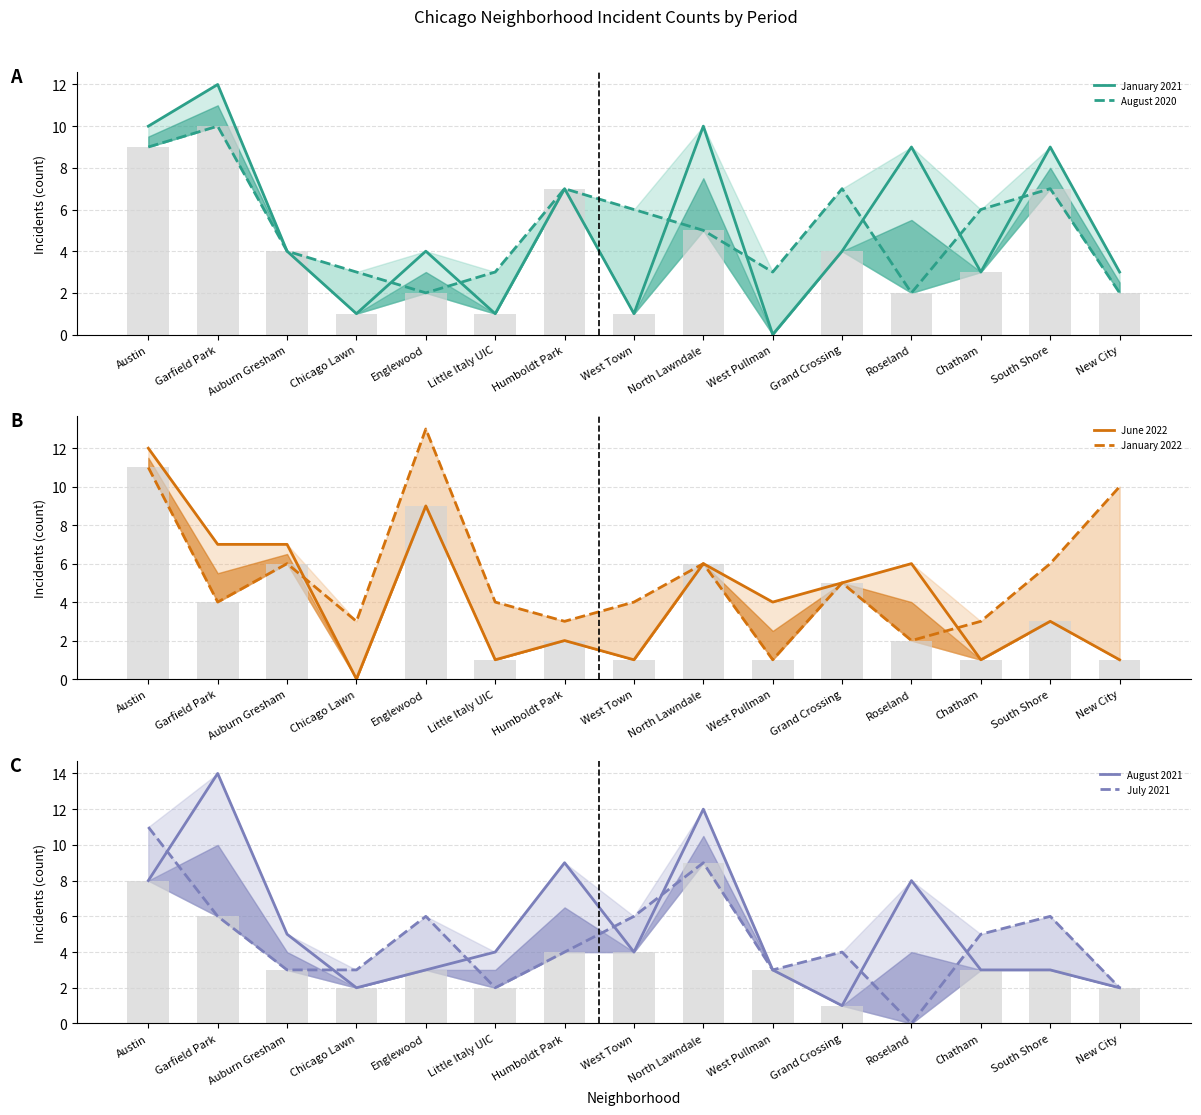

The value of August 2021 at Auburn Gresham is 5. True or false?

True